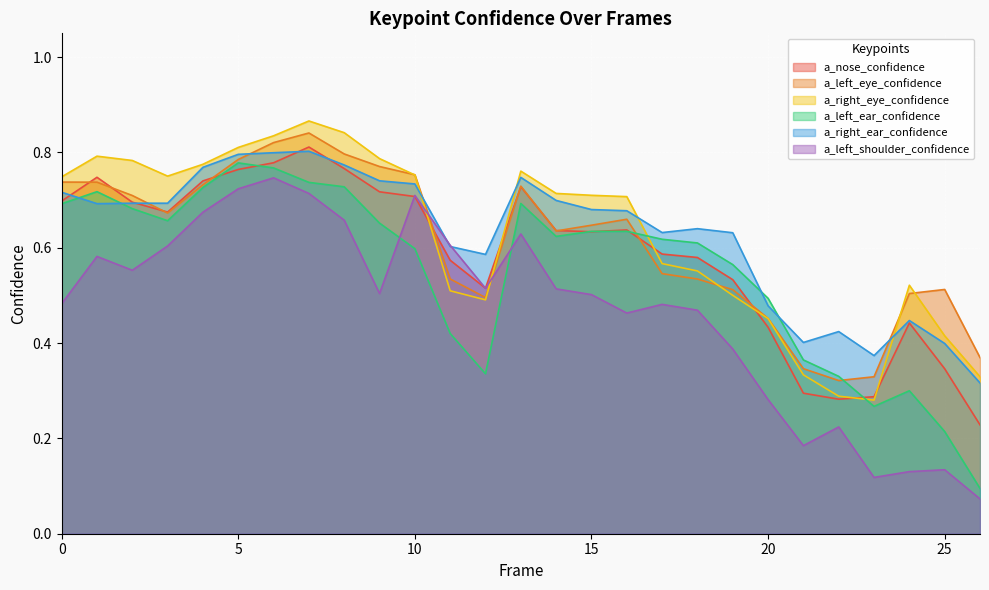

Reading left to right, list all the values displayed in this chart.

a_nose_confidence: 0.7	0.7	0.7	0.7	0.7	0.8	0.8	0.8	0.8	0.7	0.7	0.6	0.5	0.7	0.6	0.6	0.6	0.6	0.6	0.5	0.4	0.3	0.3	0.3	0.4	0.3	0.2
a_left_eye_confidence: 0.7	0.7	0.7	0.7	0.7	0.8	0.8	0.8	0.8	0.8	0.8	0.5	0.5	0.7	0.6	0.6	0.7	0.5	0.5	0.5	0.5	0.3	0.3	0.3	0.5	0.5	0.4
a_right_eye_confidence: 0.7	0.8	0.8	0.8	0.8	0.8	0.8	0.9	0.8	0.8	0.8	0.5	0.5	0.8	0.7	0.7	0.7	0.6	0.6	0.5	0.5	0.3	0.3	0.3	0.5	0.4	0.3
a_left_ear_confidence: 0.7	0.7	0.7	0.7	0.7	0.8	0.8	0.7	0.7	0.7	0.6	0.4	0.3	0.7	0.6	0.6	0.6	0.6	0.6	0.6	0.5	0.4	0.3	0.3	0.3	0.2	0.1
a_right_ear_confidence: 0.7	0.7	0.7	0.7	0.8	0.8	0.8	0.8	0.8	0.7	0.7	0.6	0.6	0.7	0.7	0.7	0.7	0.6	0.6	0.6	0.5	0.4	0.4	0.4	0.4	0.4	0.3
a_left_shoulder_confidence: 0.5	0.6	0.6	0.6	0.7	0.7	0.7	0.7	0.7	0.5	0.7	0.6	0.5	0.6	0.5	0.5	0.5	0.5	0.5	0.4	0.3	0.2	0.2	0.1	0.1	0.1	0.1